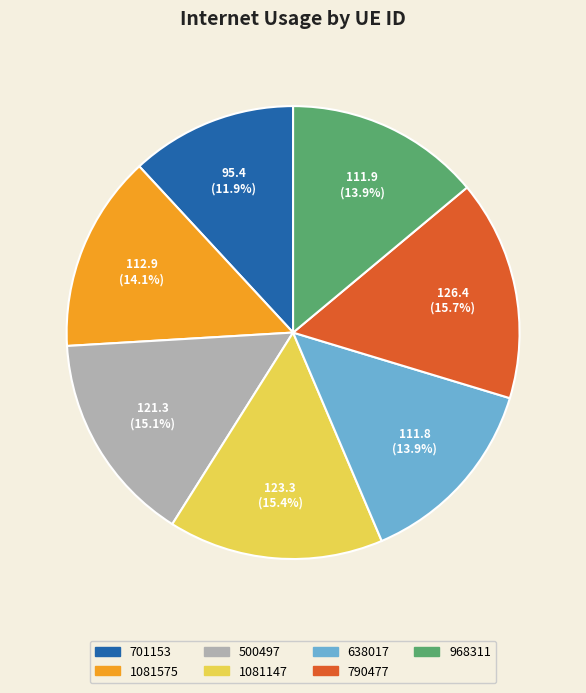

What percentage is NOT represented by 701153?

88.1%